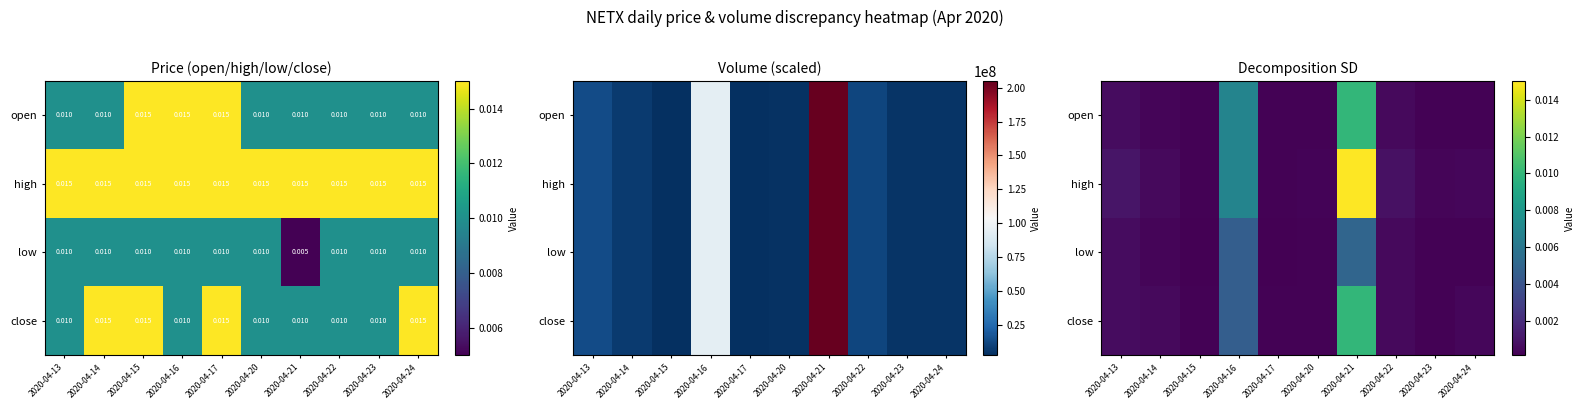

At which category is the sum across all series the highest?

2020-04-21